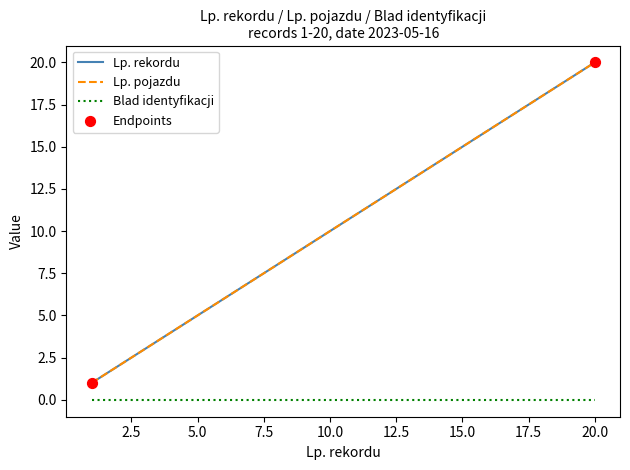

At which category is the sum across all series the highest?

20